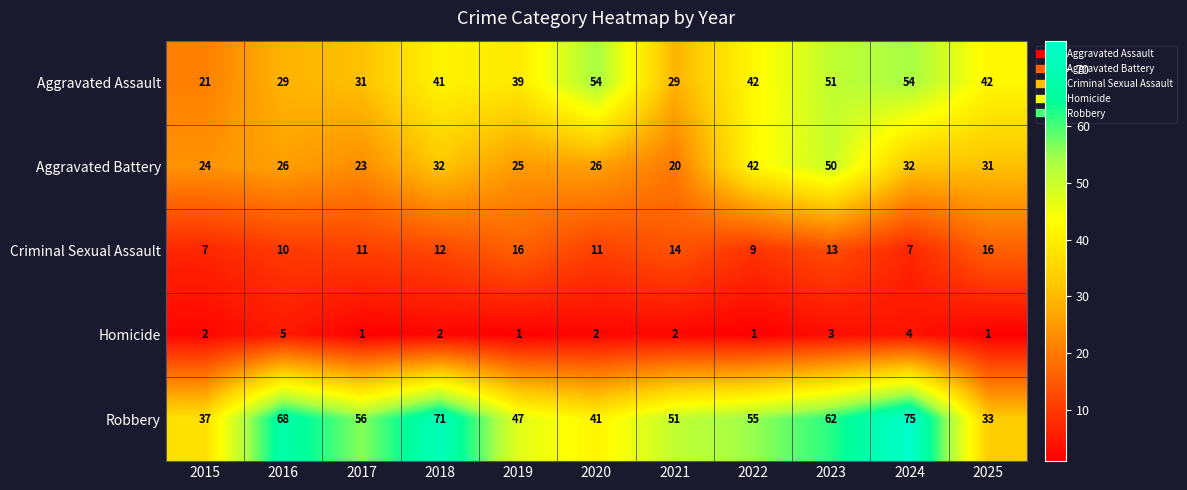

List the series in order of their overall mean, lowest first.

Homicide, Criminal Sexual Assault, Aggravated Battery, Aggravated Assault, Robbery